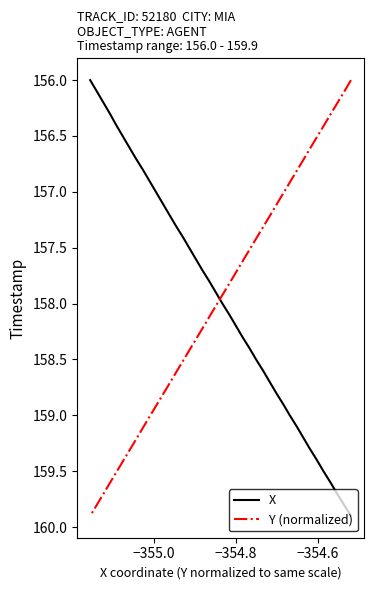

What is the lowest value of the X series?

156.0